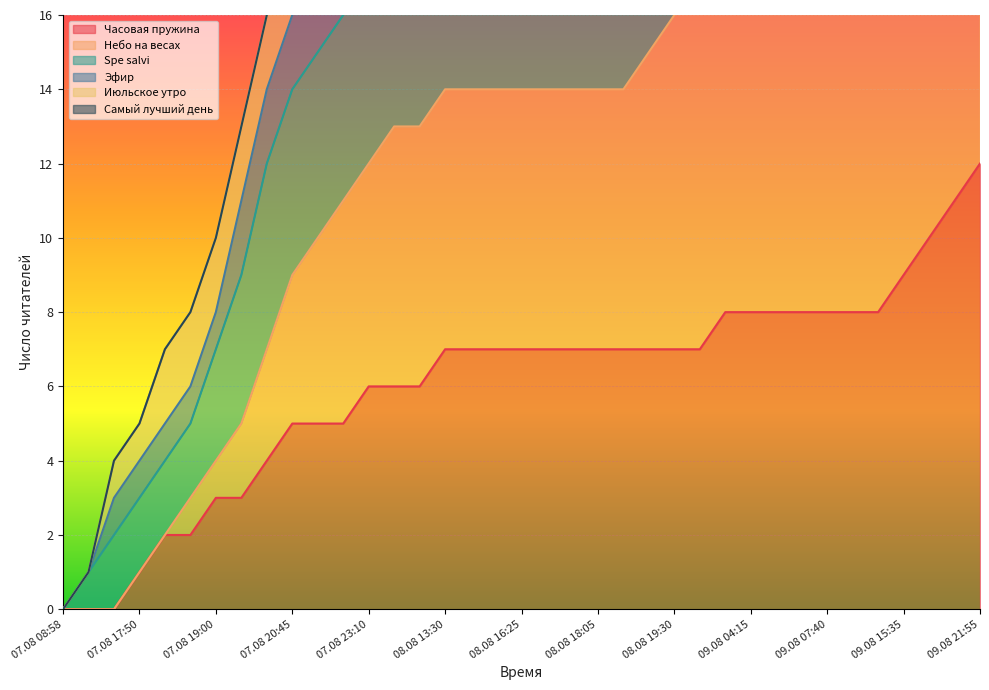

True or false: Небо на весах and Часовая пружина cross at least once.

False